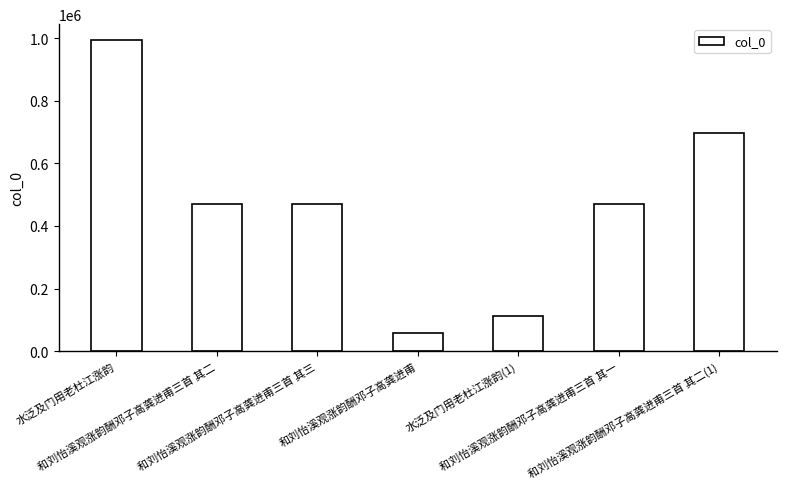

What is the minimum value shown in the chart?

59371